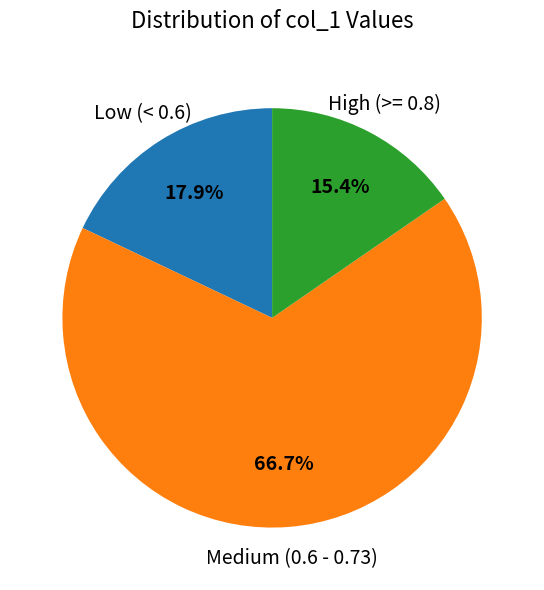

Which slice is the smallest?

High (>= 0.8)